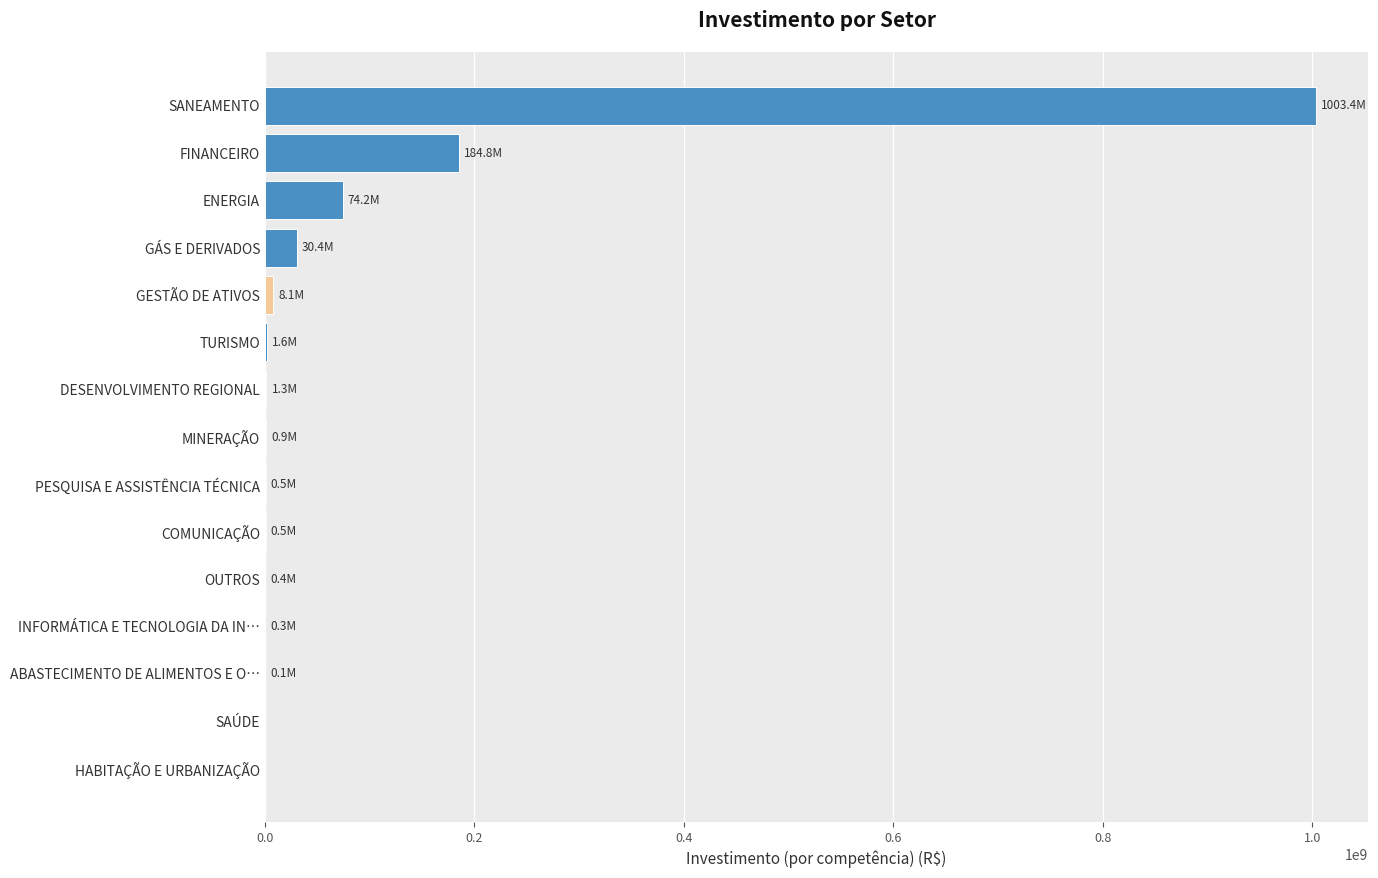

What is the maximum value shown in the chart?

1003374151.5